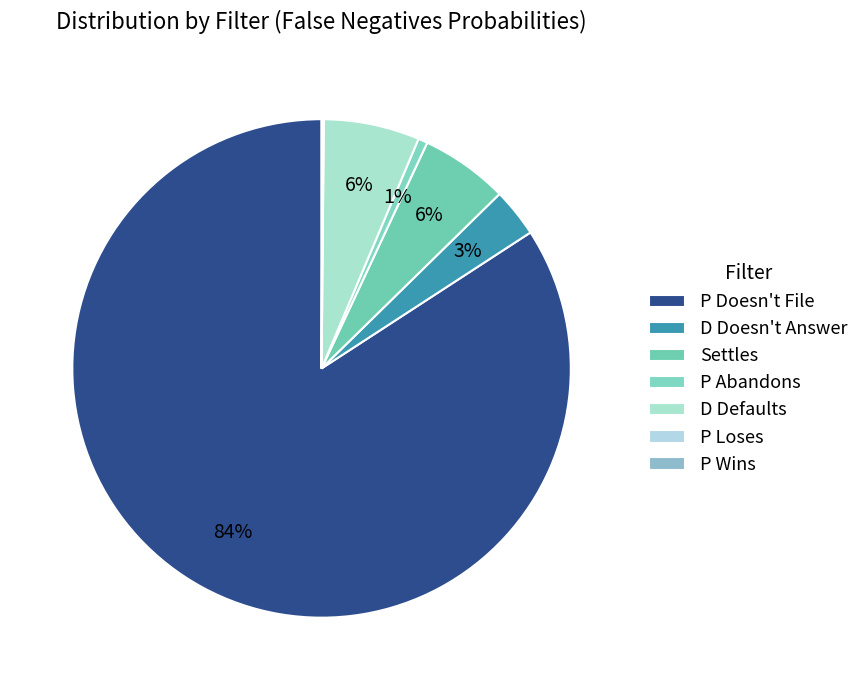

To the nearest percent, what portion does Settles represent?

6%